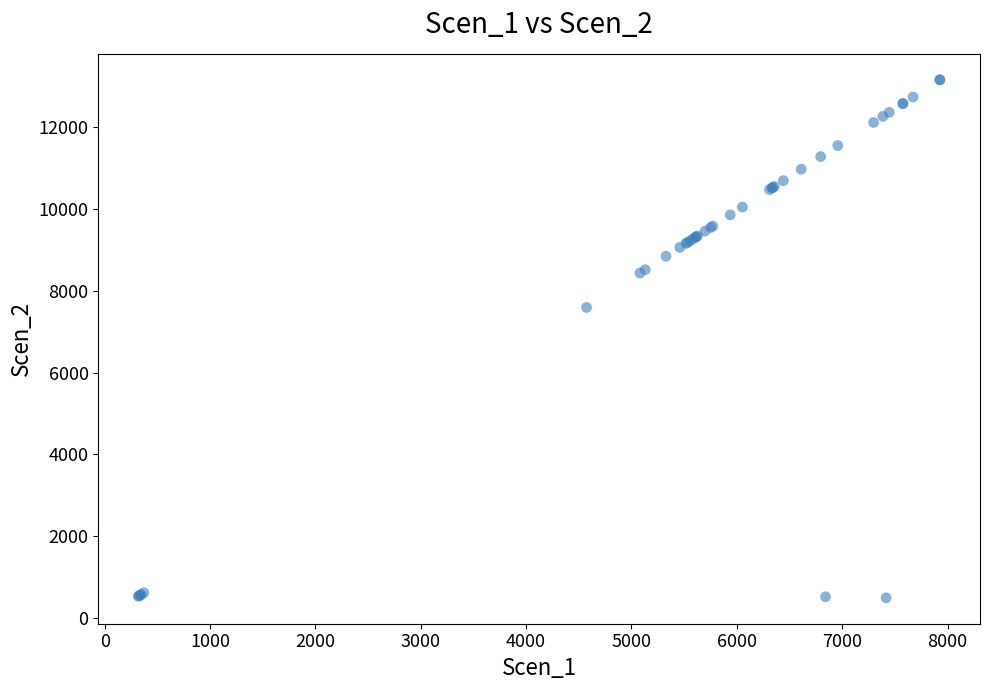

What Y value in the scatter plot is closest to 6827?

7593.0